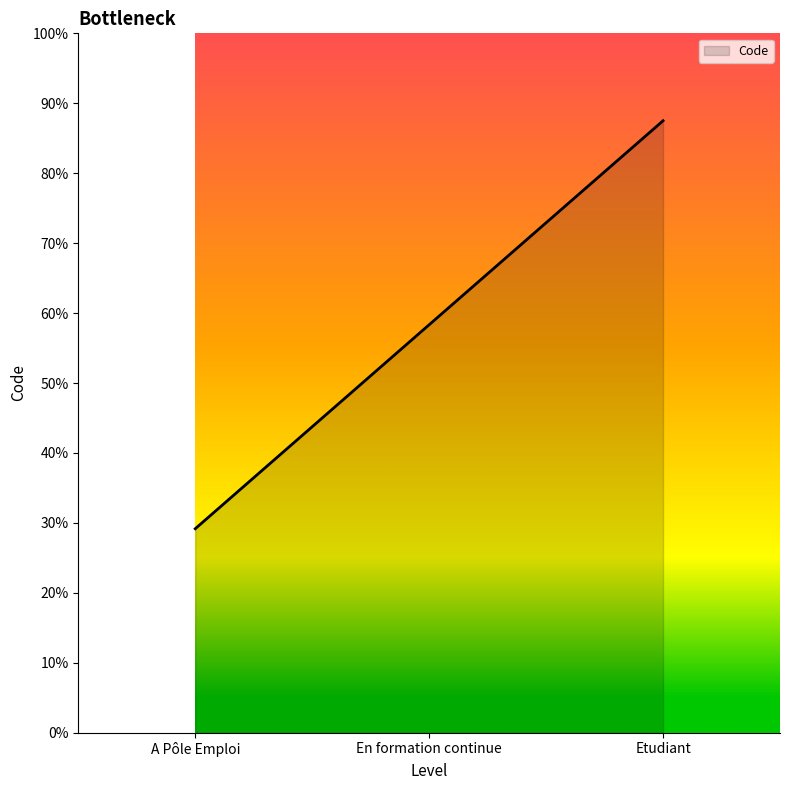

Is this an area chart (filled region under the line)?

Yes